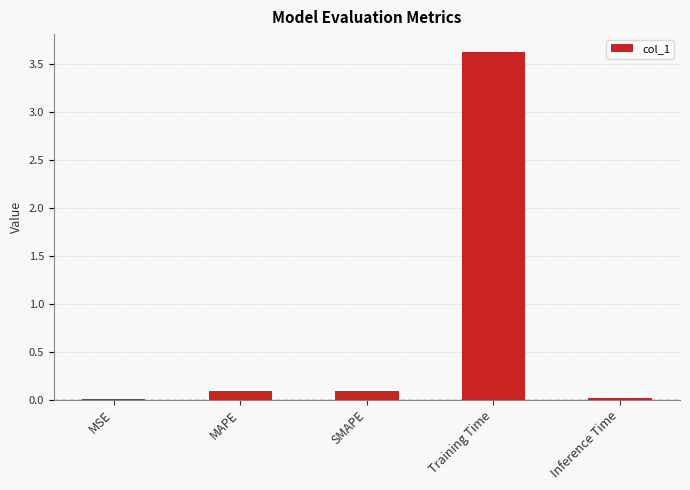

What is the maximum value shown in the chart?

3.6